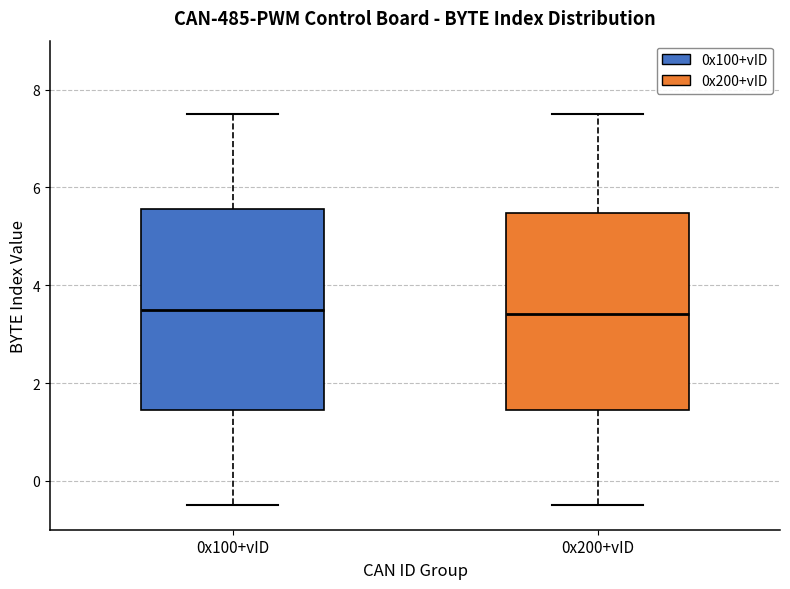

Where does the median line of the box for 0x100+vID sit on the y-axis? The values are not printed on the chart, so give them approximately, as read against the axis.

3.4